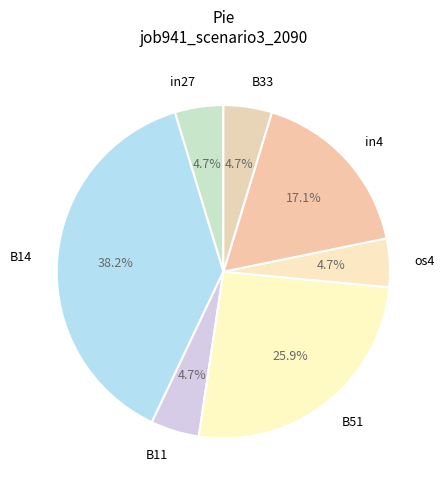

Is it true that B14 is 30% of the pie?

False